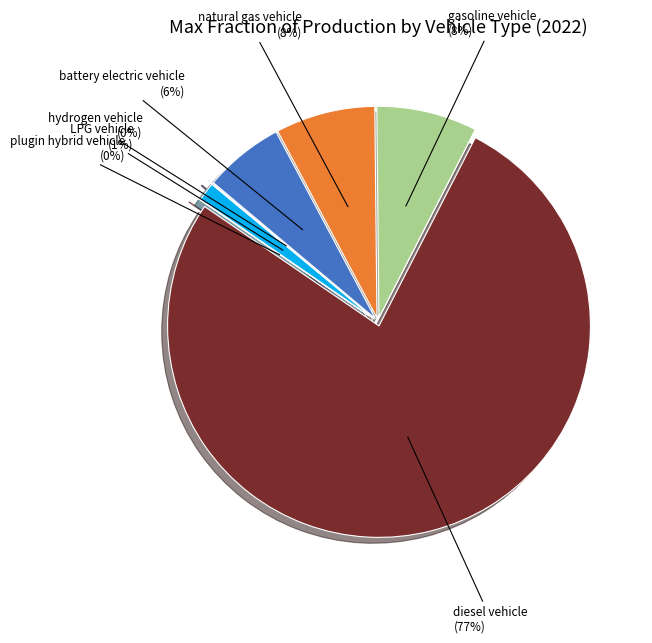

How much of the chart is everything except gasoline vehicle?

92.3%